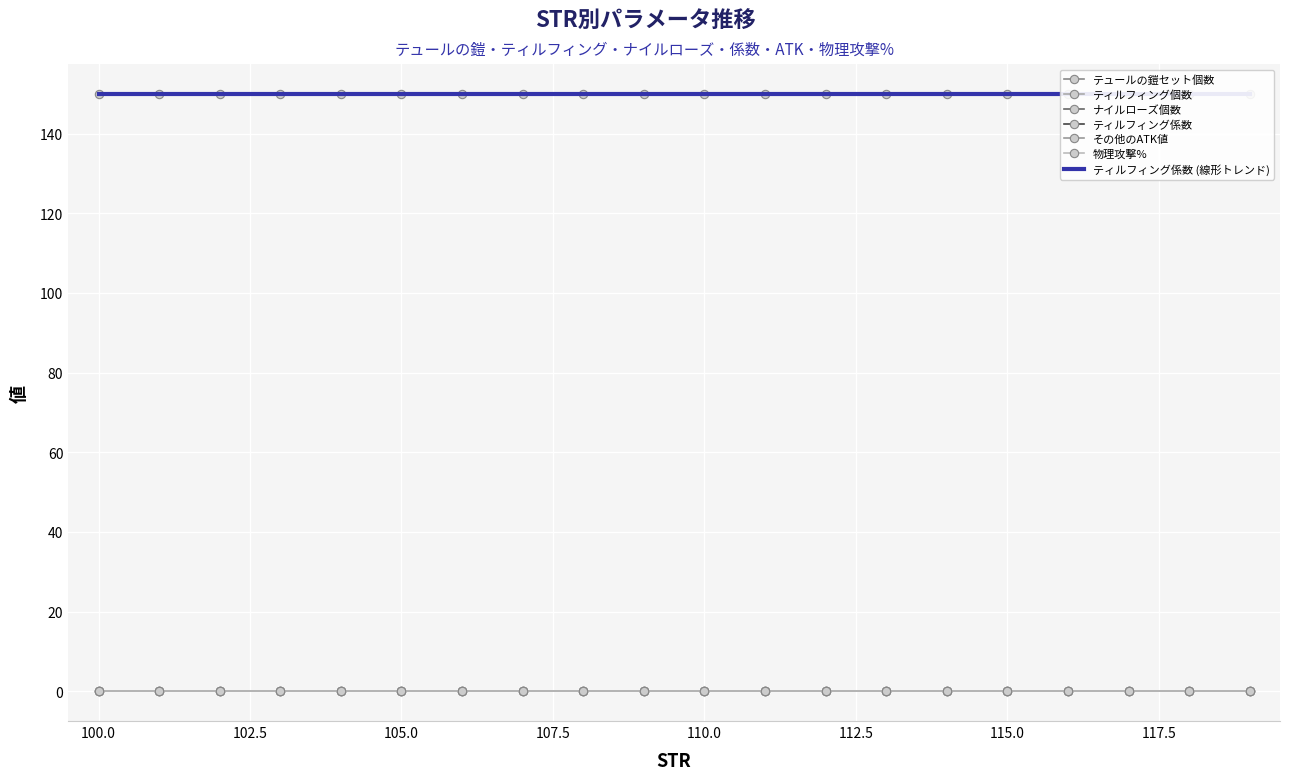

Which series has the widest spread of values?

テュールの鎧セット個数